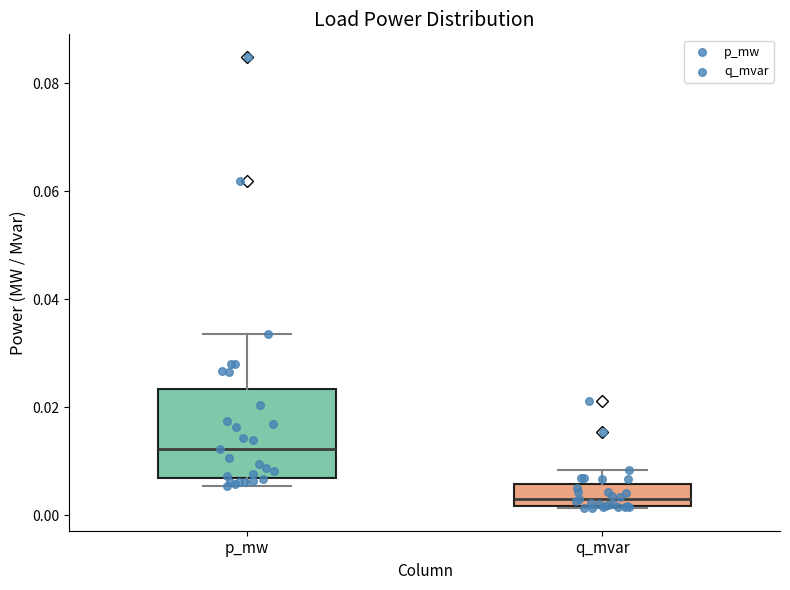

Reading left to right, transcribe this box plot: for each box, give where its median line is, the range the box spans, and where its two whiskers end, as read against the y-axis. The values are not printed on the chart, so give them approximately, as read against the axis.

p_mw: median 0.012, box 0.006 to 0.024, whiskers 0.006 (just below the box's lower edge) to 0.034
q_mvar: median 0.004, box 0.002 to 0.006, whiskers 0.002 to 0.008